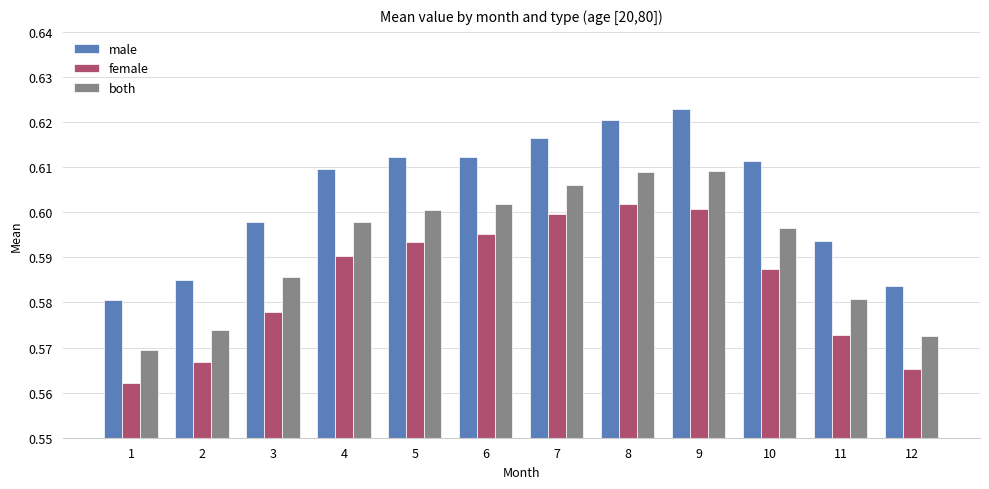

The both series shows 0.8 at 1. True or false?

False